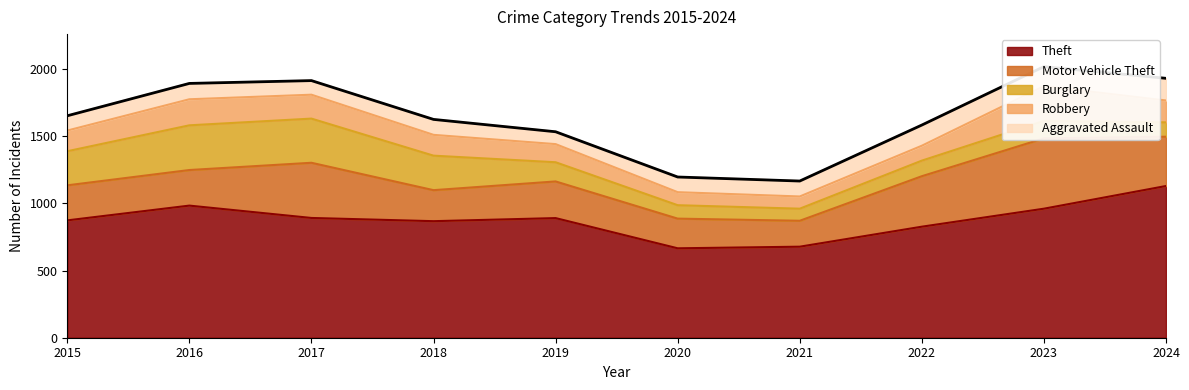

True or false: Aggravated Assault and Theft intersect in this chart.

False